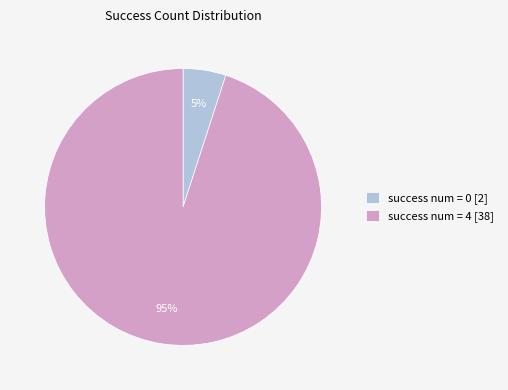

How many slices are in this pie chart?

2